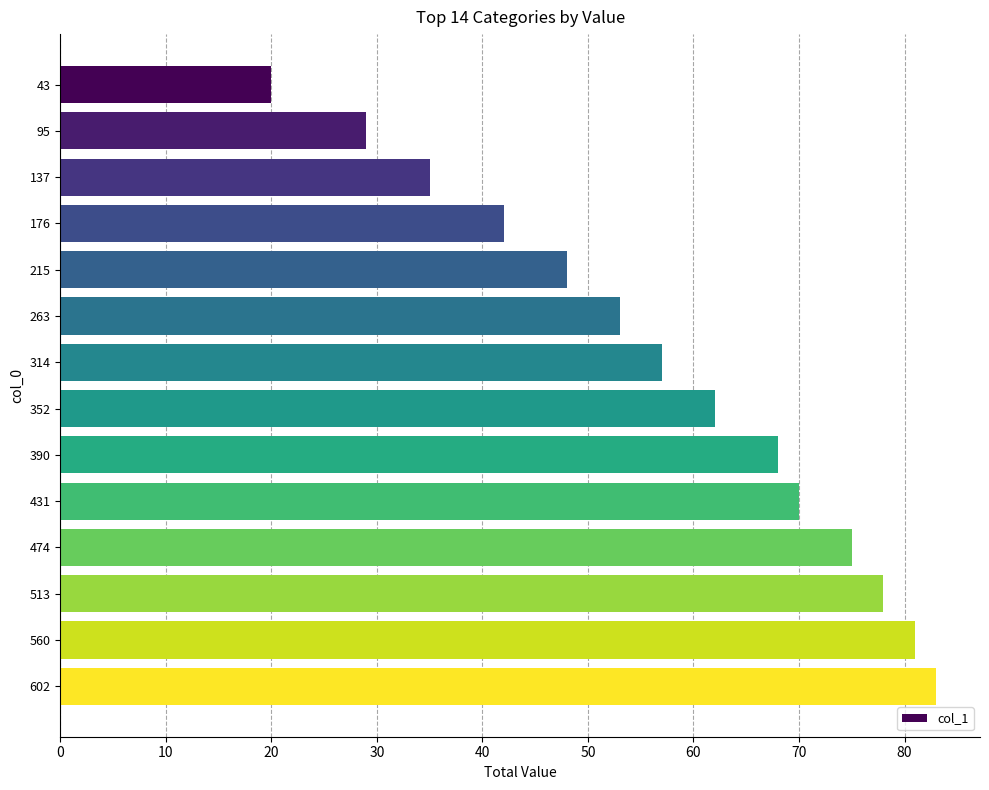

What is the value of the 5th bar from the top?

48